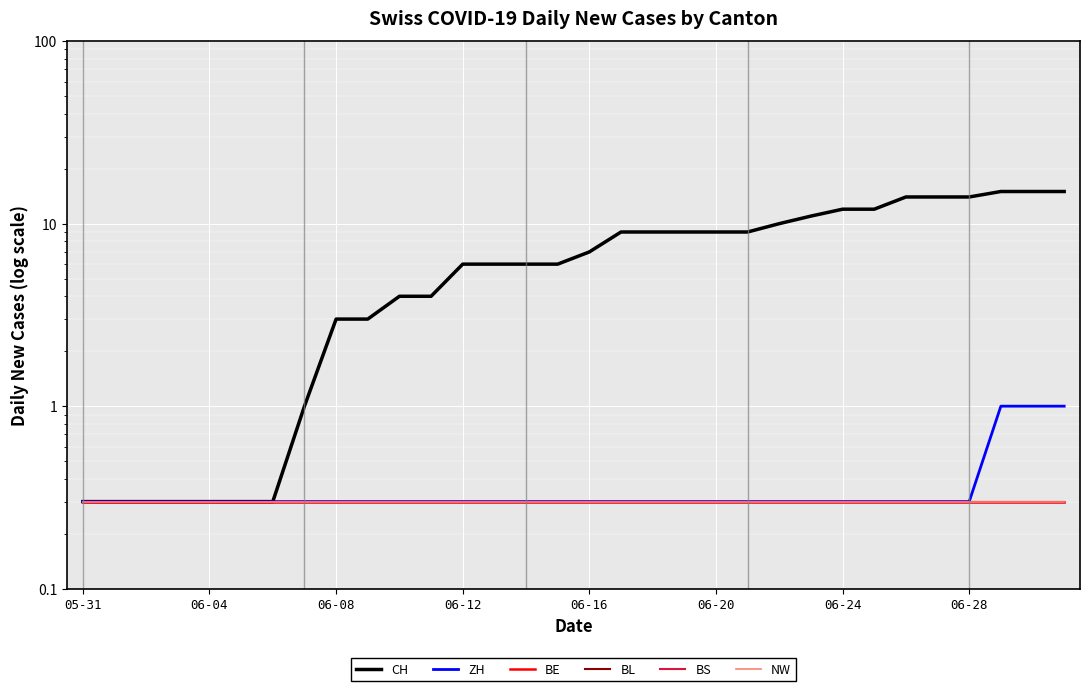

Which category has the lowest value across all series?

05-31